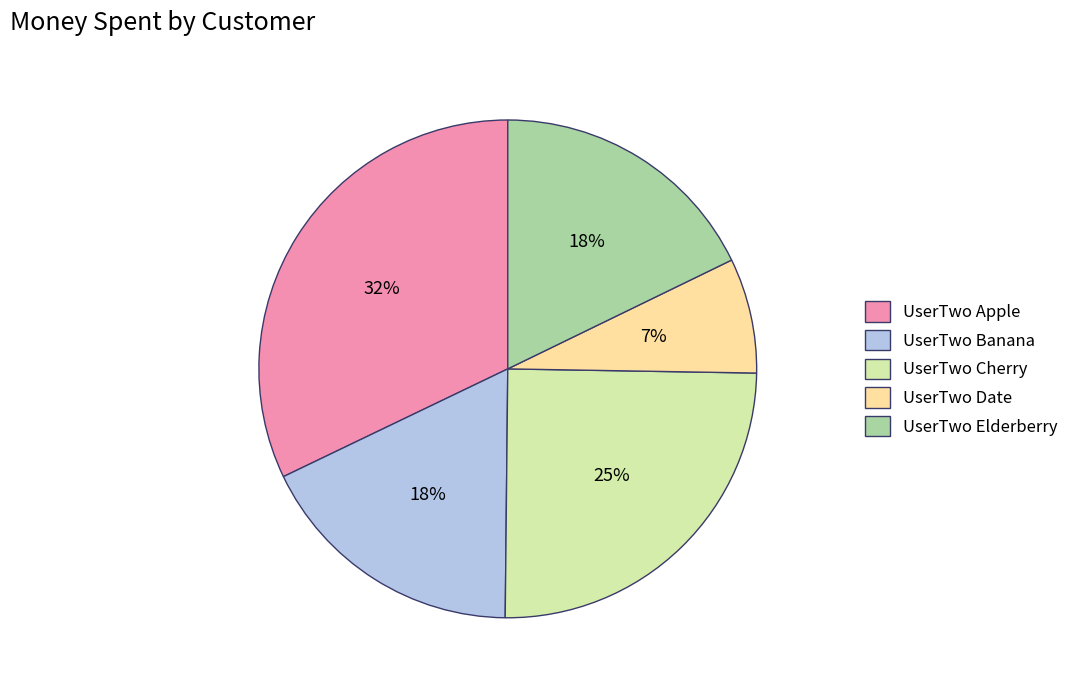

How many segments does this pie chart have?

5